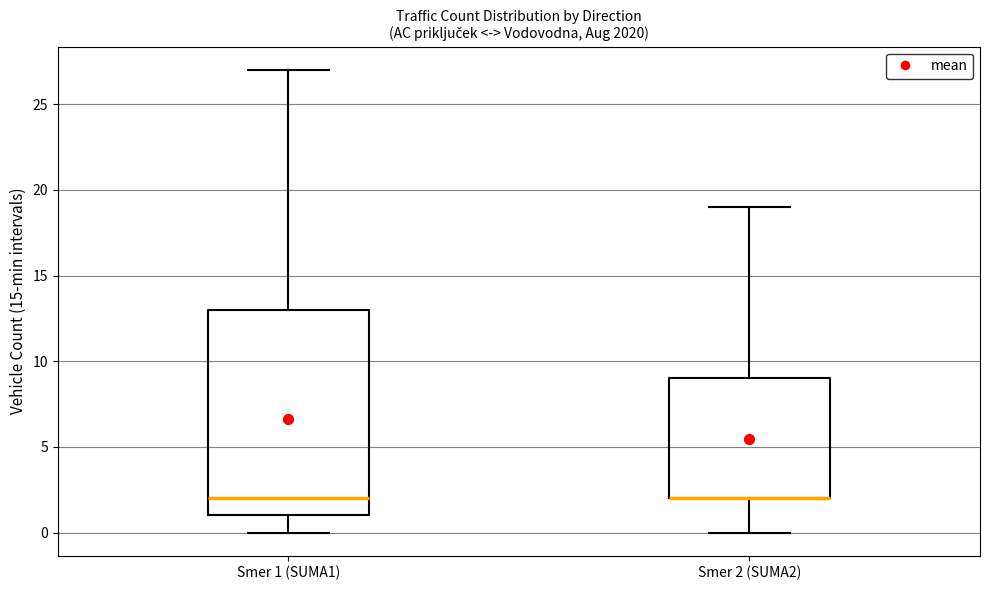

Reading left to right, transcribe this box plot: for each box, give where its median line is, the range the box spans, and where its two whiskers end, as read against the y-axis. The values are not printed on the chart, so give them approximately, as read against the axis.

Smer 1 (SUMA1): median 2, box 1 to 13, whiskers 0 to 27
Smer 2 (SUMA2): median 2 (drawn on the box's lower edge), box 2 to 9, whiskers 0 to 19